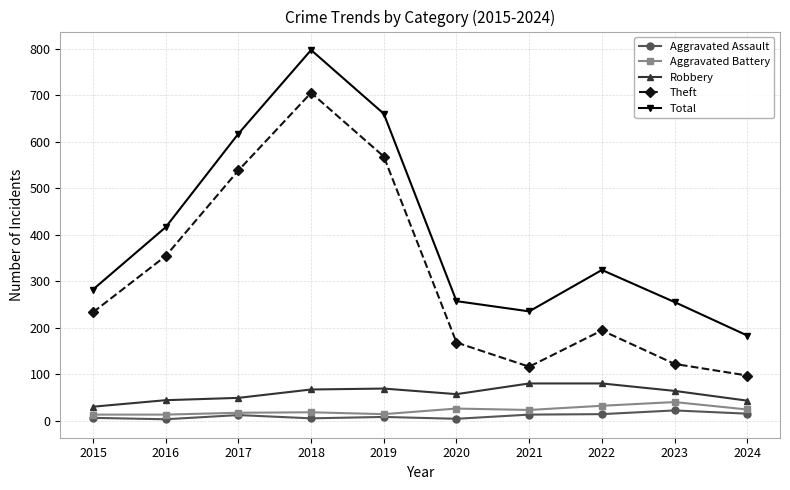

In Total, how many points are higher than both neighbors (excluding endpoints)?

2